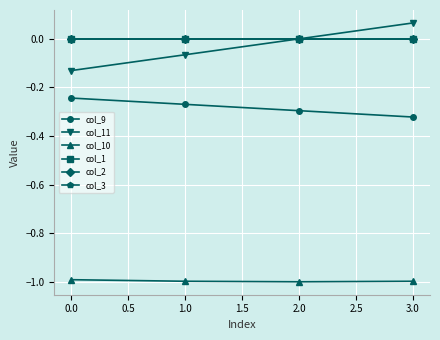

How many lines are shown in the chart?

6